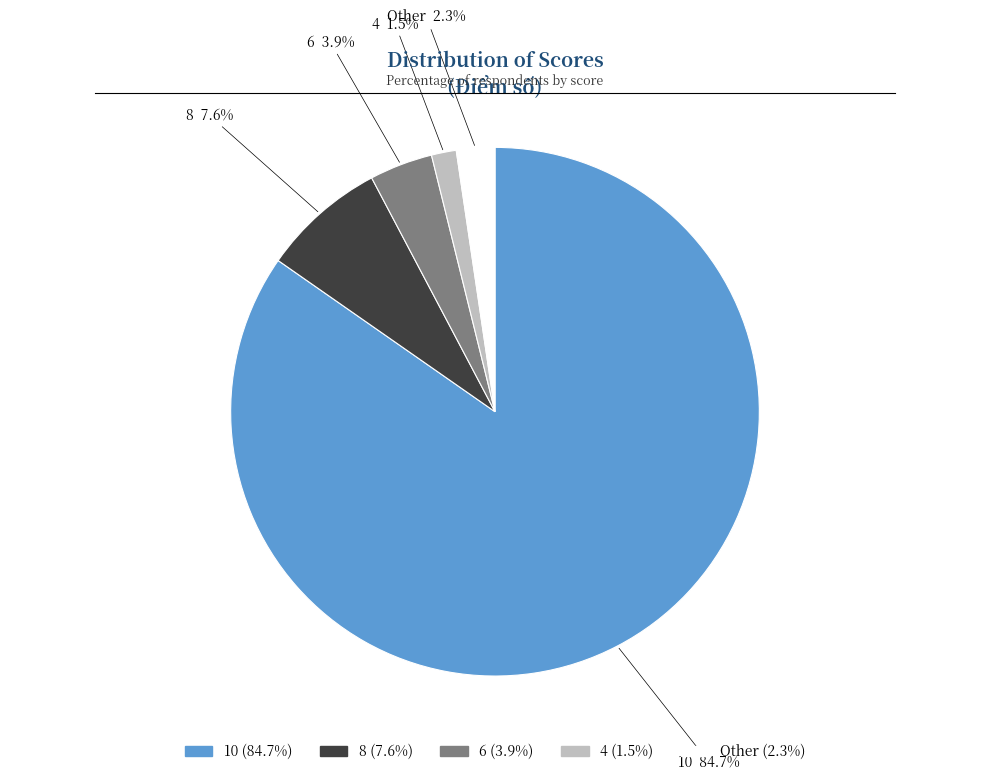

What is the total percentage of 10 and Other?

87.0%